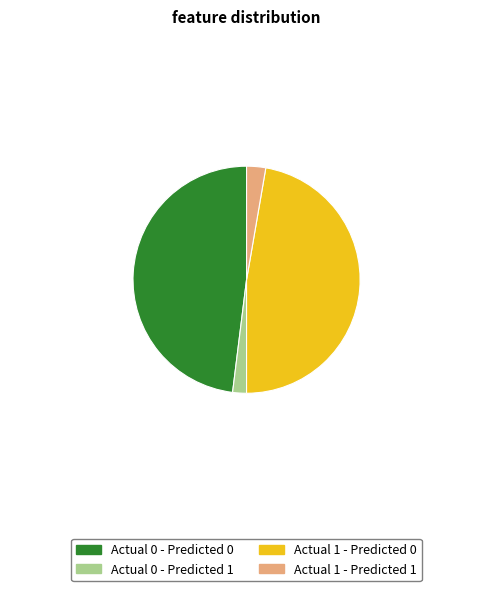

Which slice is the largest?

Actual 0 - Predicted 0